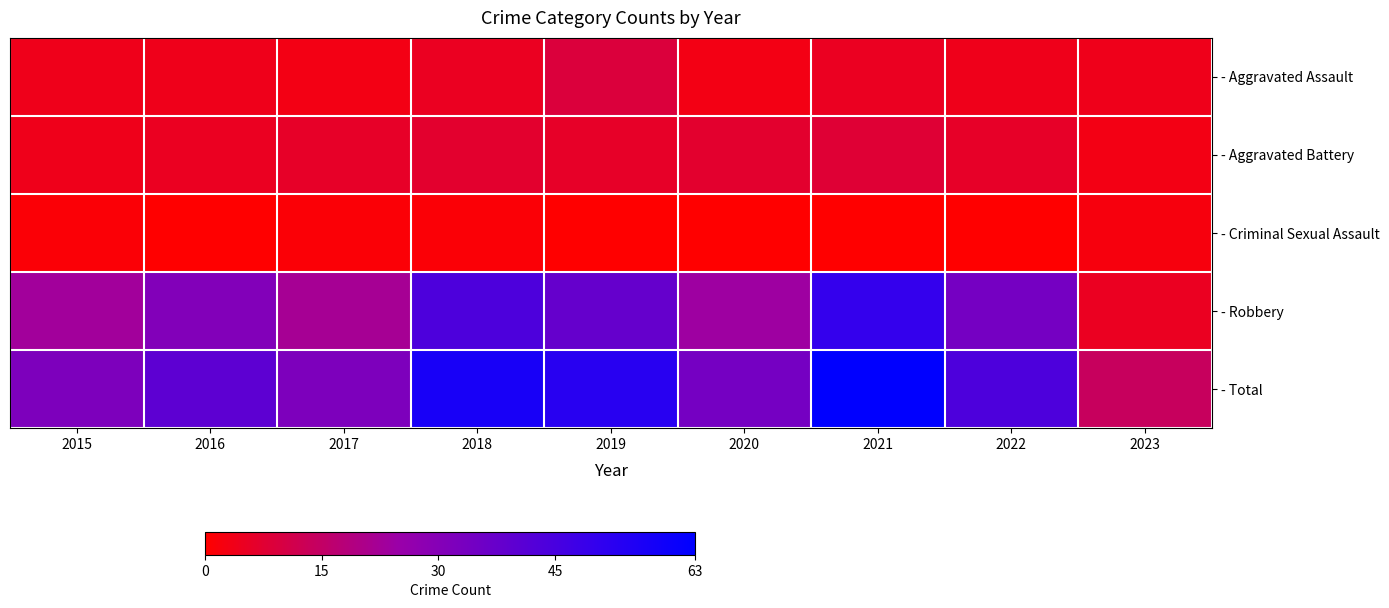

Which series has the widest spread of values?

- Total